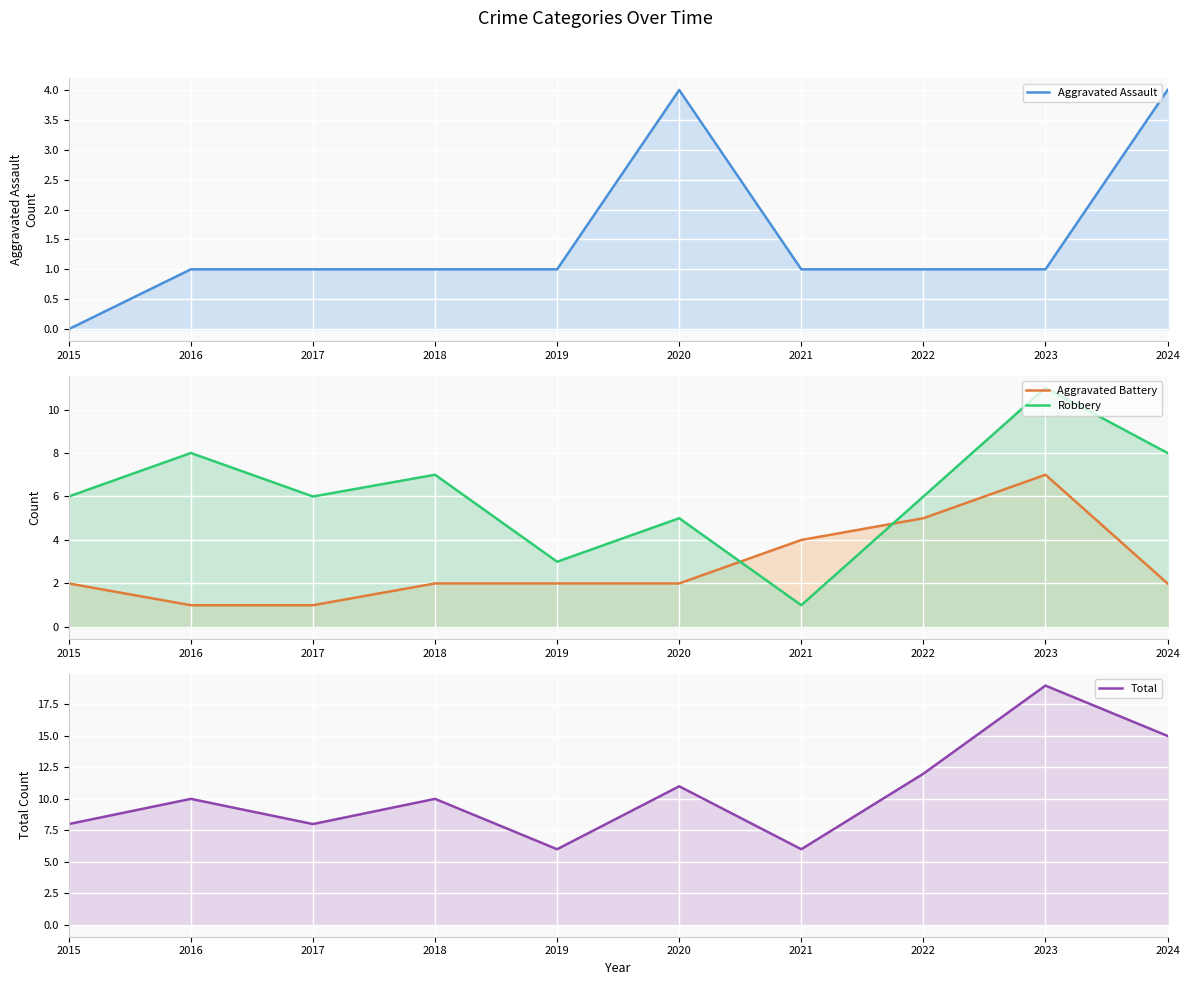

Reading left to right, transcribe all the data shown in this chart.

Aggravated Assault: 0	1	1	1	1	4	1	1	1	4
Aggravated Battery: 2	1	1	2	2	2	4	5	7	2
Robbery: 6	8	6	7	3	5	1	6	11	8
Total: 8	10	8	10	6	11	6	12	19	15